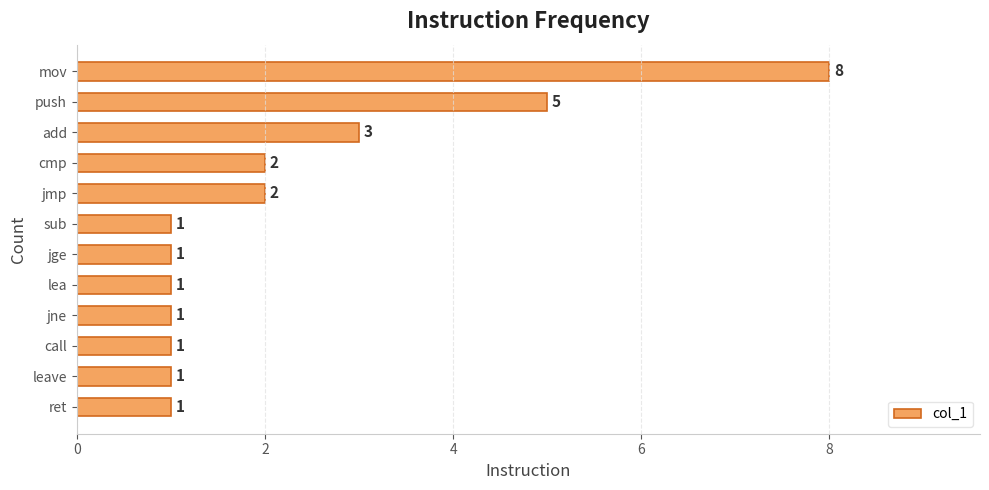

How many values are between 1 and 3?

10